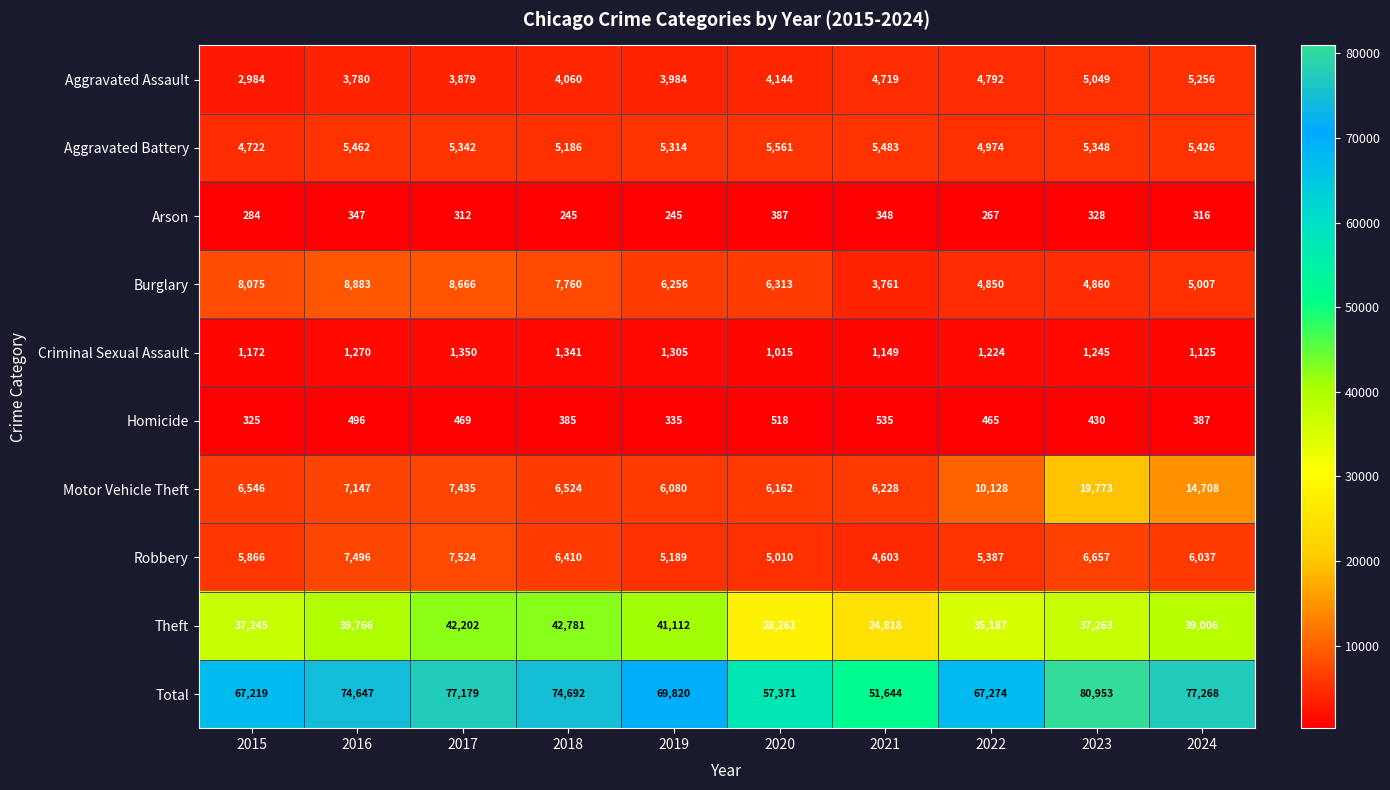

The Motor Vehicle Theft series shows 2025 at 2017. True or false?

False